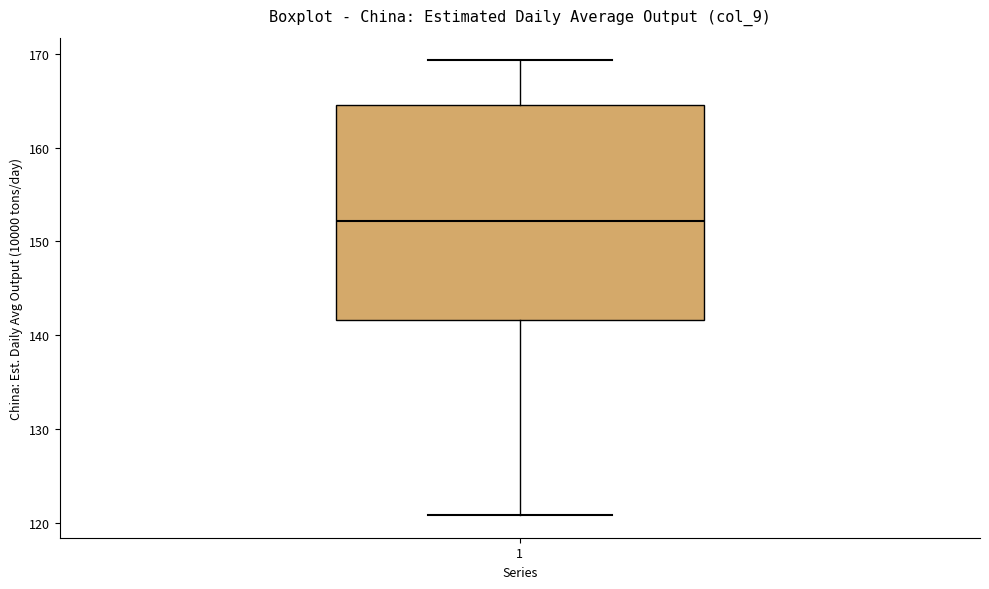

Where does the upper whisker of the box at x = 1 end on the y-axis? The values are not printed on the chart, so give them approximately, as read against the axis.

169